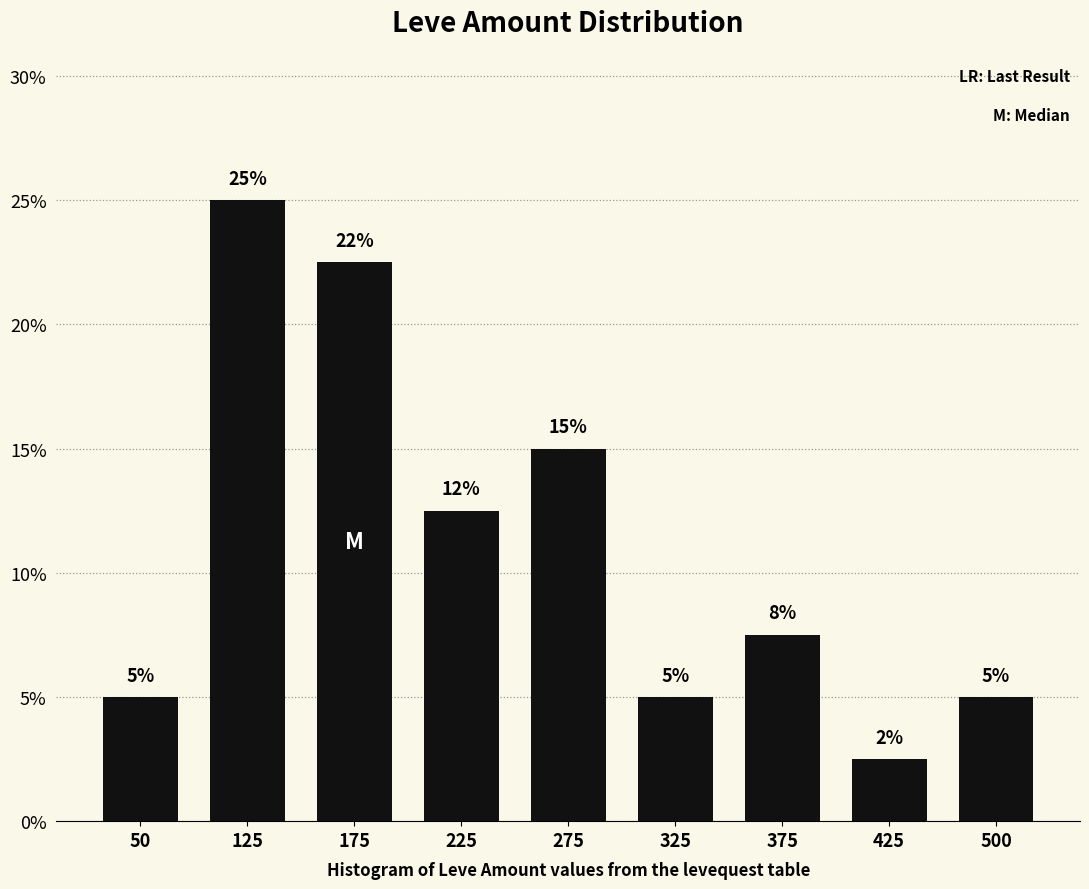

What is the change in value from 175 to 225?

-10.0